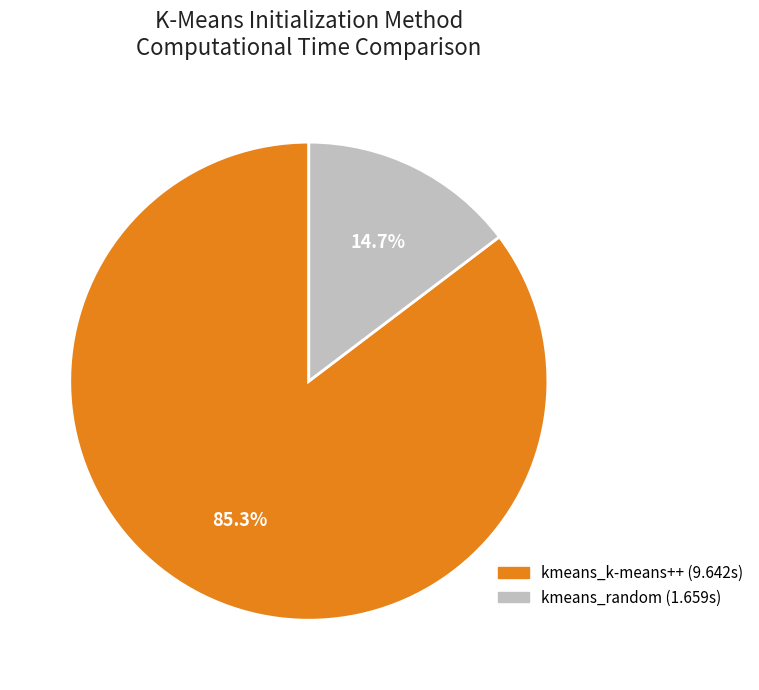

Which category has the biggest portion of the pie?

kmeans_k-means++